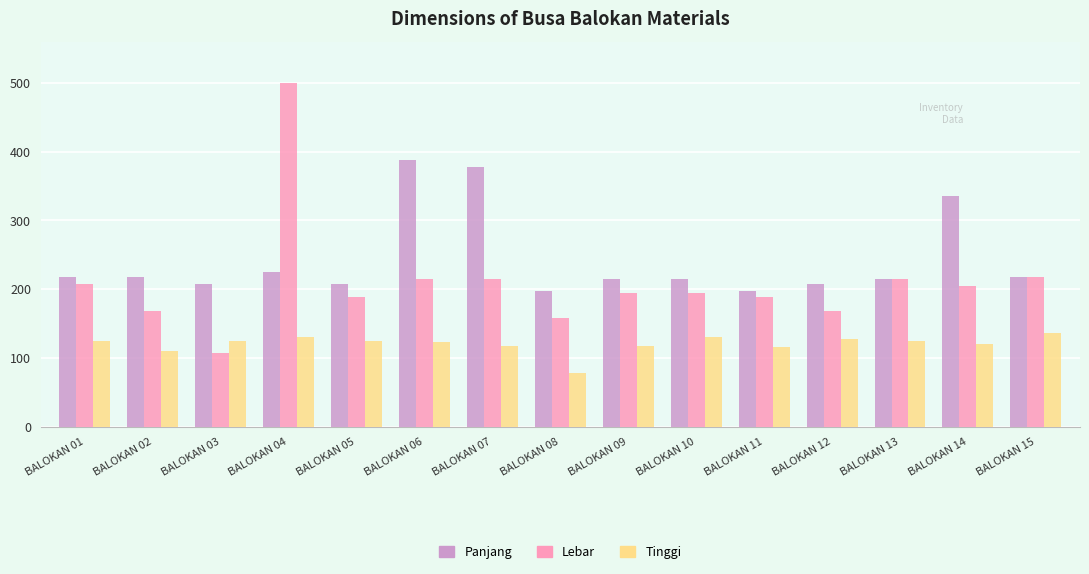

The Panjang series shows 349 at BALOKAN 10. True or false?

False